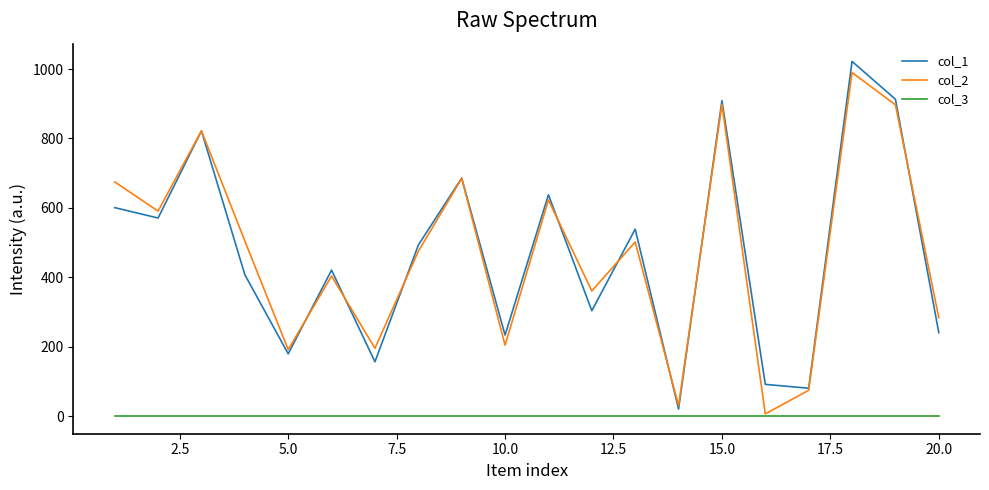

What is the smallest value displayed?

1